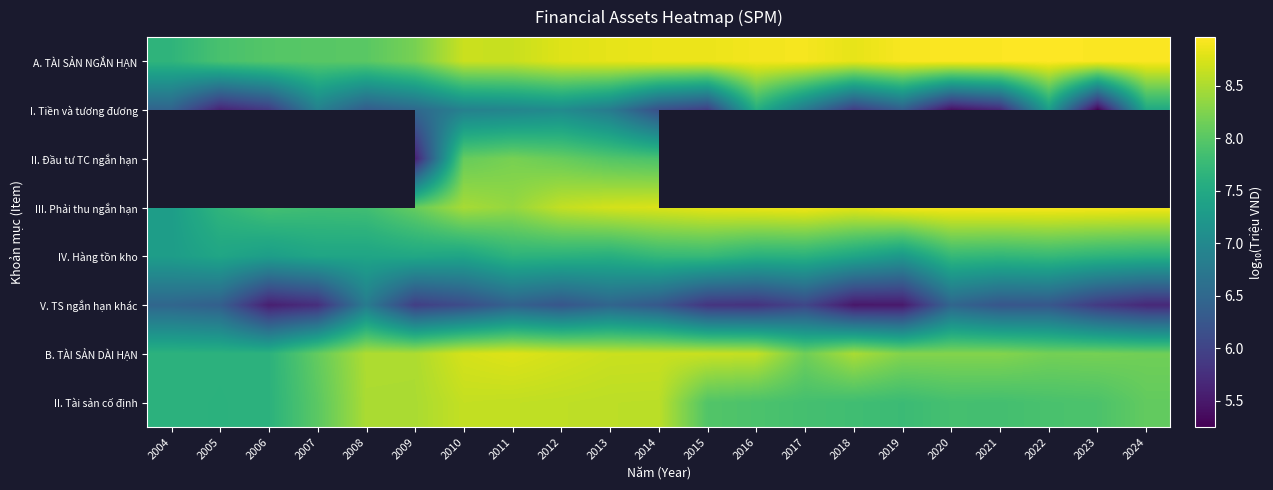

How many data points does each series have?

21